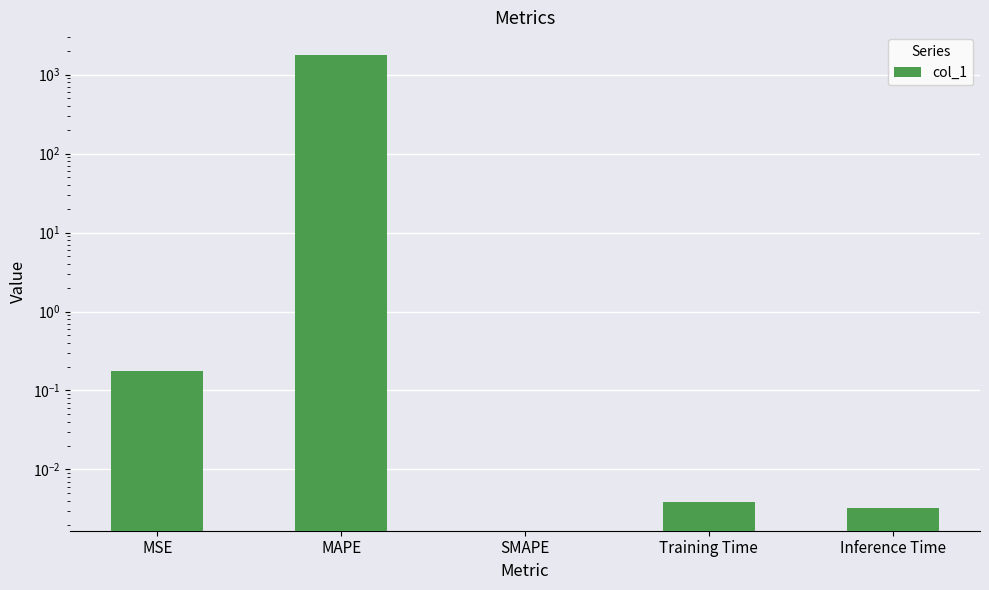

How many bars are there in total?

5